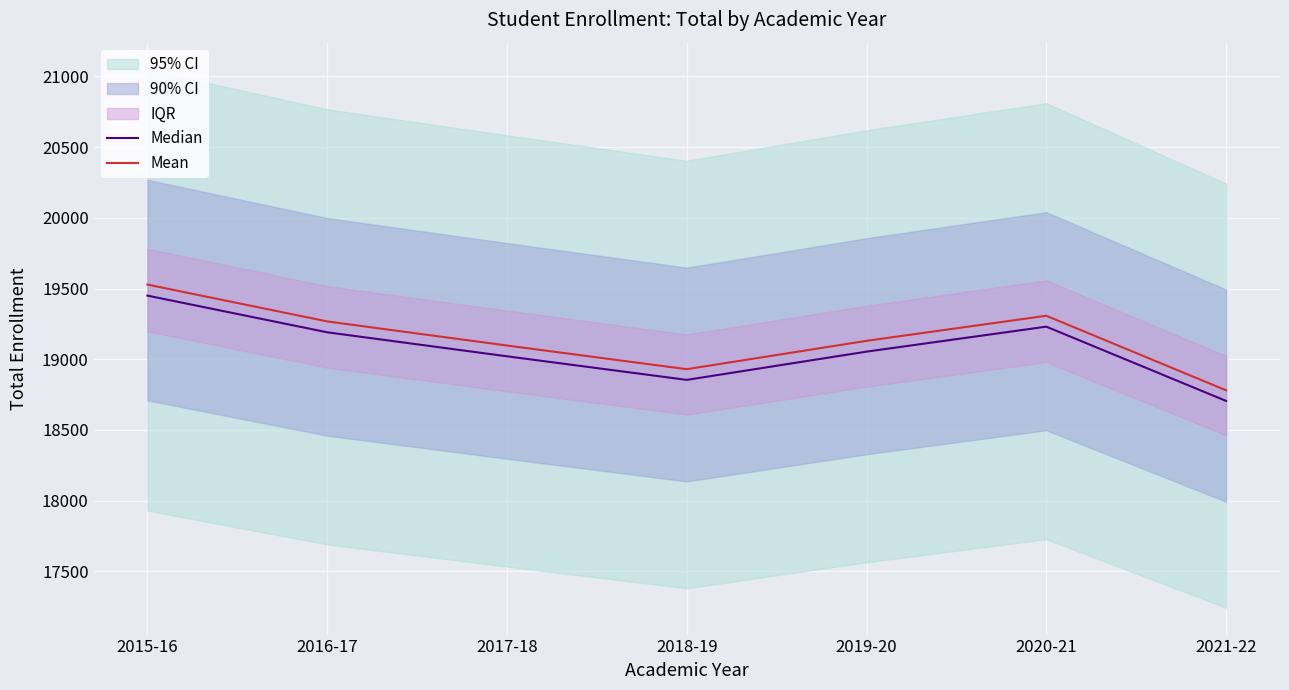

Which series has the widest spread of values?

Mean